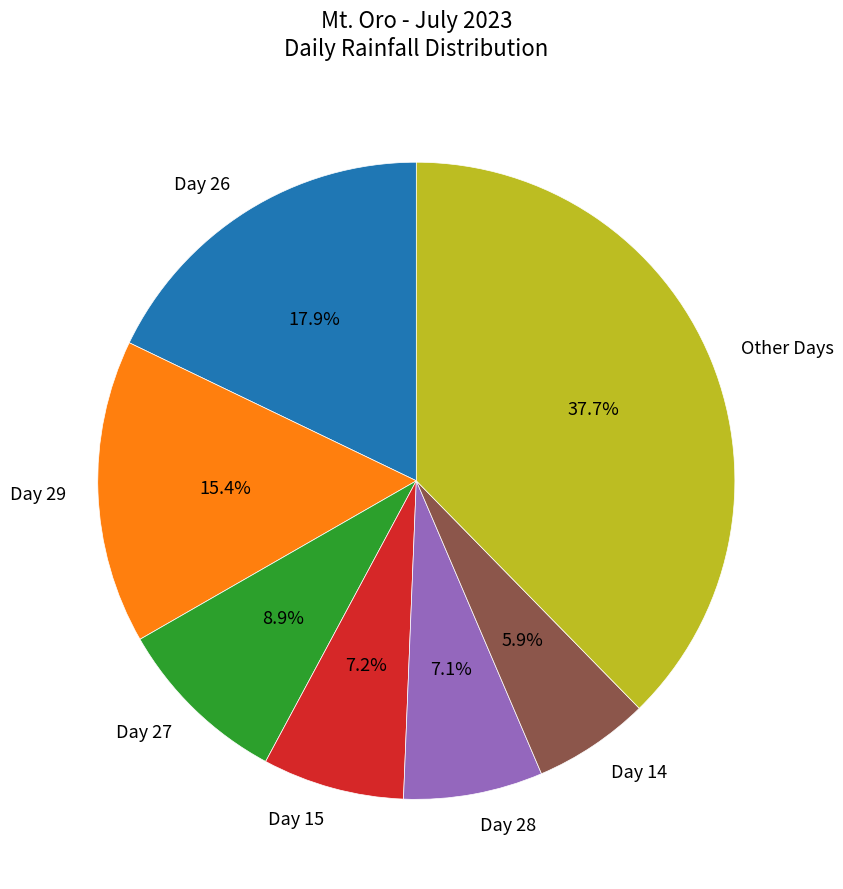

What portion of the pie excludes Day 29?

84.6%